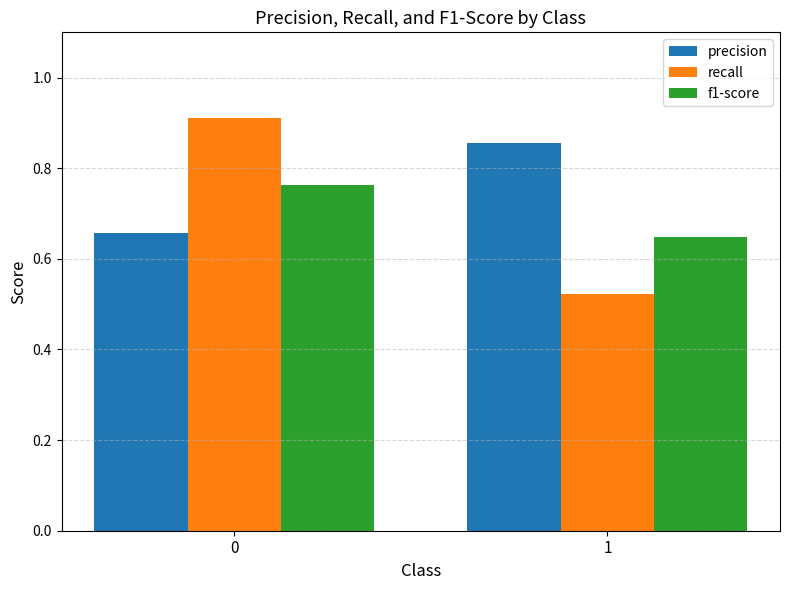

Rank the series by their maximum value, from highest to lowest.

recall, precision, f1-score